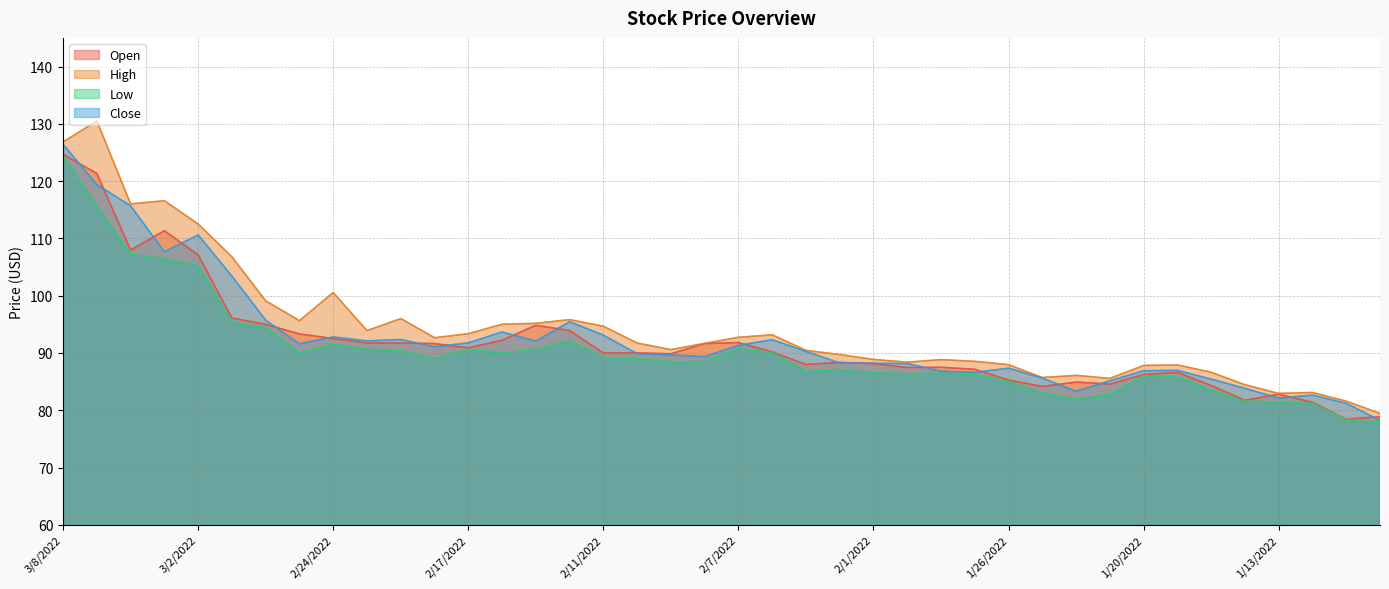

Reading right to left, what are all the values shown in this chart?

Open: 1/10/2022=78.9	1/11/2022=78.4	1/12/2022=81.4	1/13/2022=82.8	1/14/2022=81.7	1/18/2022=84.3	1/19/2022=86.6	1/20/2022=86.2	1/21/2022=84.6	1/24/2022=84.9	1/25/2022=84.2	1/26/2022=85.3	1/27/2022=87.2	1/28/2022=87.5	1/31/2022=87.5	2/1/2022=88.2	2/2/2022=88.3	2/3/2022=88.0	2/4/2022=90.2	2/7/2022=91.8	2/8/2022=91.6	2/9/2022=89.9	2/10/2022=90.0	2/11/2022=90.0	2/14/2022=93.9	2/15/2022=94.8	2/16/2022=92.2	2/17/2022=90.9	2/18/2022=91.6	2/22/2022=91.8	2/23/2022=91.7	2/24/2022=92.5	2/25/2022=93.3	2/28/2022=95.0	3/1/2022=96.1	3/2/2022=107.1	3/3/2022=111.3	3/4/2022=108.0	3/7/2022=121.3	3/8/2022=124.7
High: 1/10/2022=79.5	1/11/2022=81.6	1/12/2022=83.1	1/13/2022=82.9	1/14/2022=84.5	1/18/2022=86.6	1/19/2022=87.9	1/20/2022=87.8	1/21/2022=85.6	1/24/2022=86.1	1/25/2022=85.7	1/26/2022=88.0	1/27/2022=88.5	1/28/2022=88.8	1/31/2022=88.4	2/1/2022=88.9	2/2/2022=89.7	2/3/2022=90.5	2/4/2022=93.2	2/7/2022=92.7	2/8/2022=91.7	2/9/2022=90.6	2/10/2022=91.7	2/11/2022=94.7	2/14/2022=95.8	2/15/2022=95.2	2/16/2022=95.0	2/17/2022=93.4	2/18/2022=92.7	2/22/2022=96.0	2/23/2022=93.9	2/24/2022=100.5	2/25/2022=95.6	2/28/2022=99.1	3/1/2022=106.8	3/2/2022=112.5	3/3/2022=116.6	3/4/2022=116.0	3/7/2022=130.5	3/8/2022=126.8
Low: 1/10/2022=77.8	1/11/2022=78.4	1/12/2022=81.2	1/13/2022=81.4	1/14/2022=81.6	1/18/2022=83.5	1/19/2022=85.8	1/20/2022=86.0	1/21/2022=82.8	1/24/2022=81.9	1/25/2022=83.0	1/26/2022=85.0	1/27/2022=86.2	1/28/2022=86.4	1/31/2022=86.3	2/1/2022=86.5	2/2/2022=87.1	2/3/2022=86.8	2/4/2022=90.1	2/7/2022=90.7	2/8/2022=88.5	2/9/2022=88.4	2/10/2022=89.0	2/11/2022=89.2	2/14/2022=92.1	2/15/2022=90.7	2/16/2022=90.0	2/17/2022=90.6	2/18/2022=89.0	2/22/2022=90.3	2/23/2022=90.6	2/24/2022=91.5	2/25/2022=90.1	2/28/2022=94.4	3/1/2022=95.3	3/2/2022=105.2	3/3/2022=106.4	3/4/2022=107.2	3/7/2022=115.5	3/8/2022=124.3
Close: 1/10/2022=78.2	1/11/2022=81.2	1/12/2022=82.6	1/13/2022=82.1	1/14/2022=83.8	1/18/2022=85.4	1/19/2022=87.0	1/20/2022=86.9	1/21/2022=85.1	1/24/2022=83.3	1/25/2022=85.6	1/26/2022=87.3	1/27/2022=86.6	1/28/2022=86.8	1/31/2022=88.2	2/1/2022=88.2	2/2/2022=88.3	2/3/2022=90.3	2/4/2022=92.3	2/7/2022=91.3	2/8/2022=89.4	2/9/2022=89.7	2/10/2022=89.9	2/11/2022=93.1	2/14/2022=95.5	2/15/2022=92.1	2/16/2022=93.7	2/17/2022=91.8	2/18/2022=91.1	2/22/2022=92.3	2/23/2022=92.1	2/24/2022=92.8	2/25/2022=91.6	2/28/2022=95.7	3/1/2022=103.4	3/2/2022=110.6	3/3/2022=107.7	3/4/2022=115.7	3/7/2022=119.4	3/8/2022=126.4